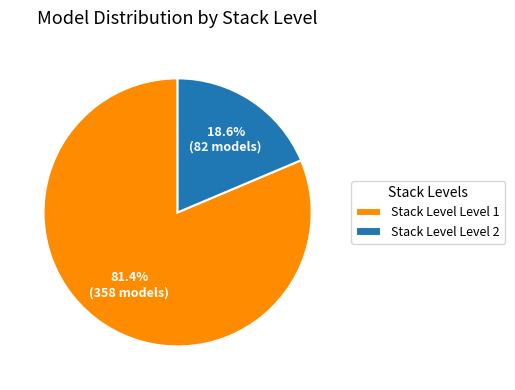

Approximately how many times larger is the value at Stack Level Level 1 compared to Stack Level Level 2?

4.4